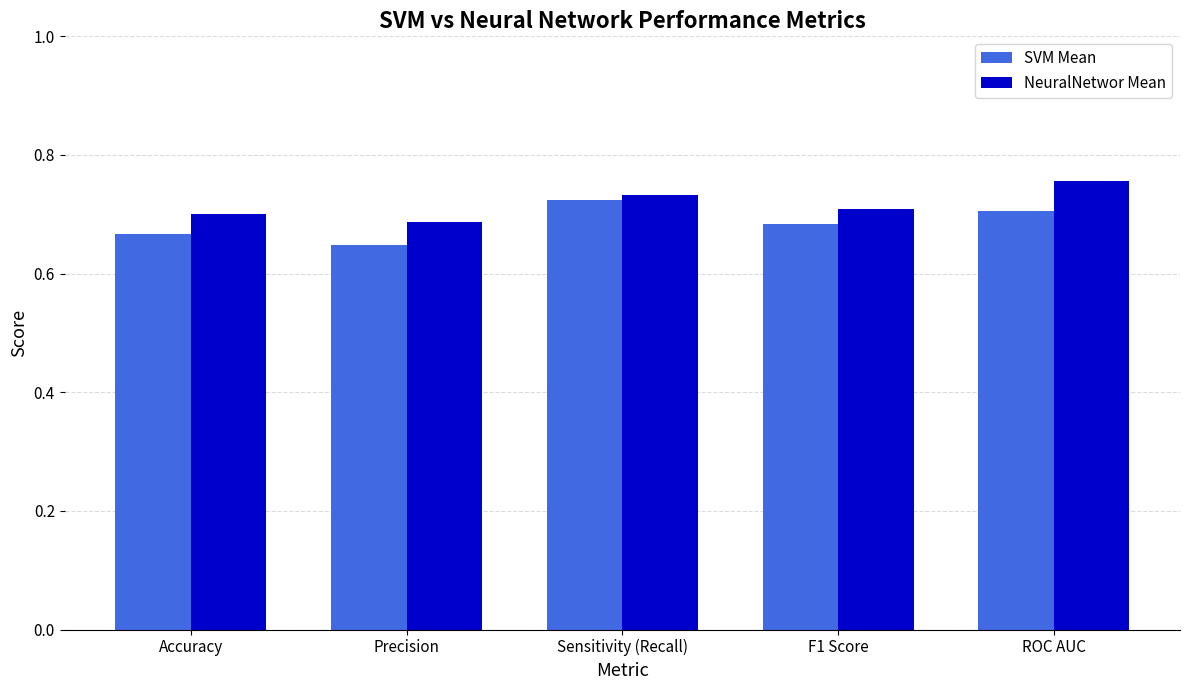

Between Precision and ROC AUC, which series saw the biggest shift?

NeuralNetwor Mean